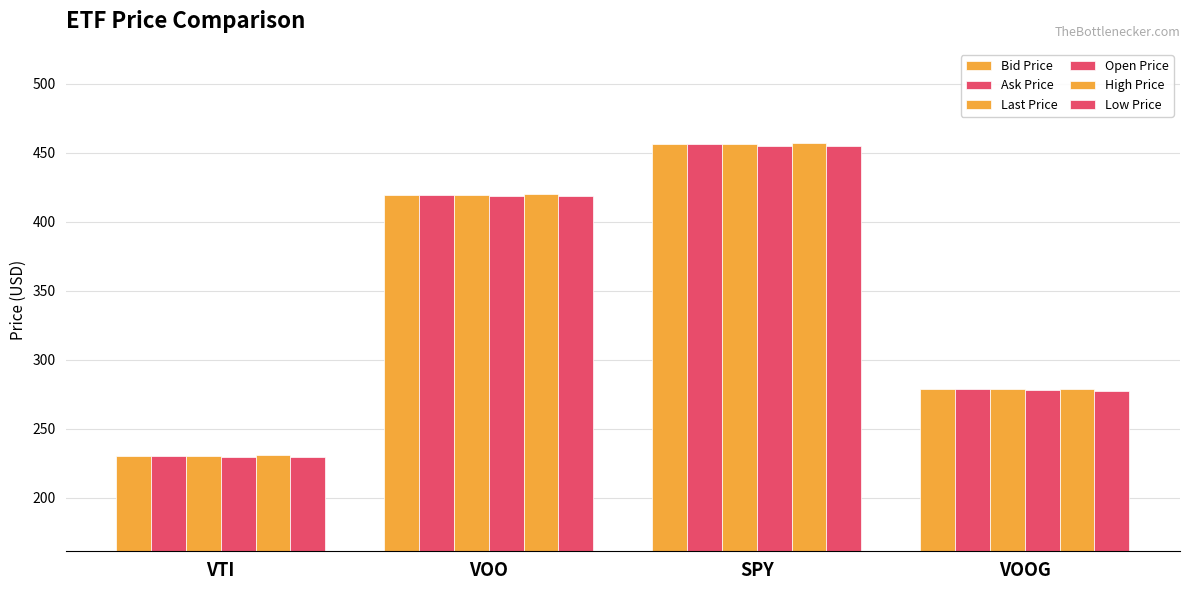

How many data points does each series have?

4